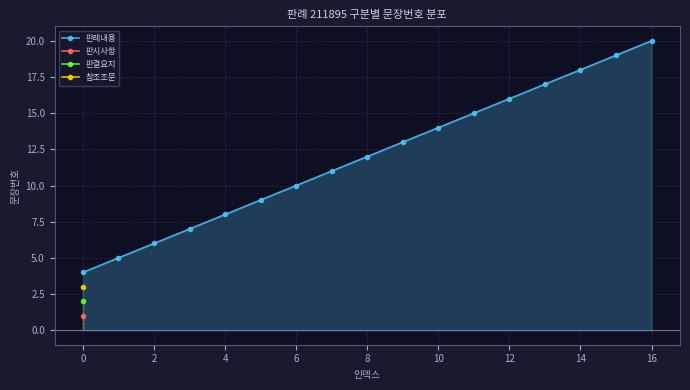

True or false: 판례내용 has more than 2 points higher than both neighbors.

False